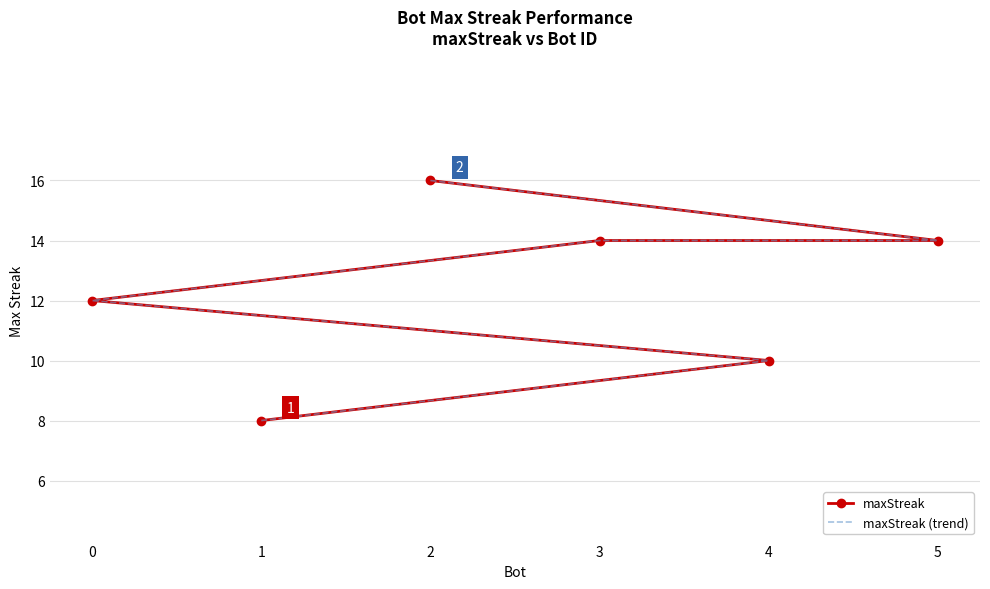

The maxStreak series shows 7 at 2. True or false?

False